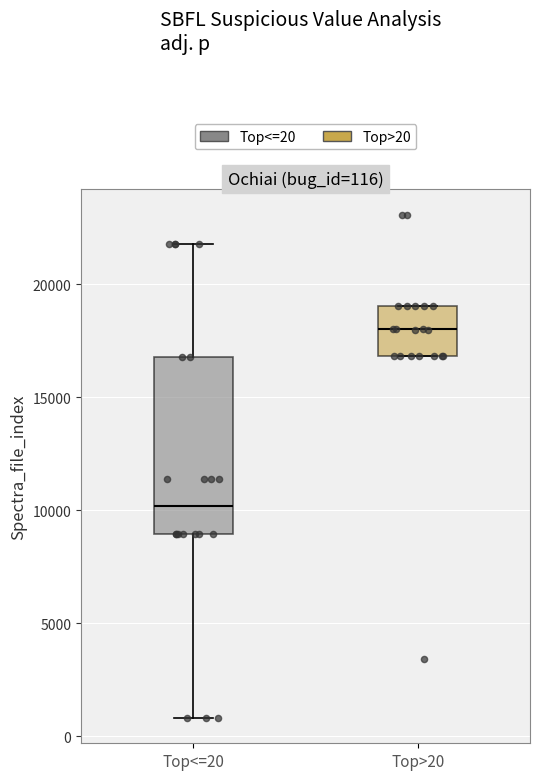

Which box has the lowest median line?

Top<=20